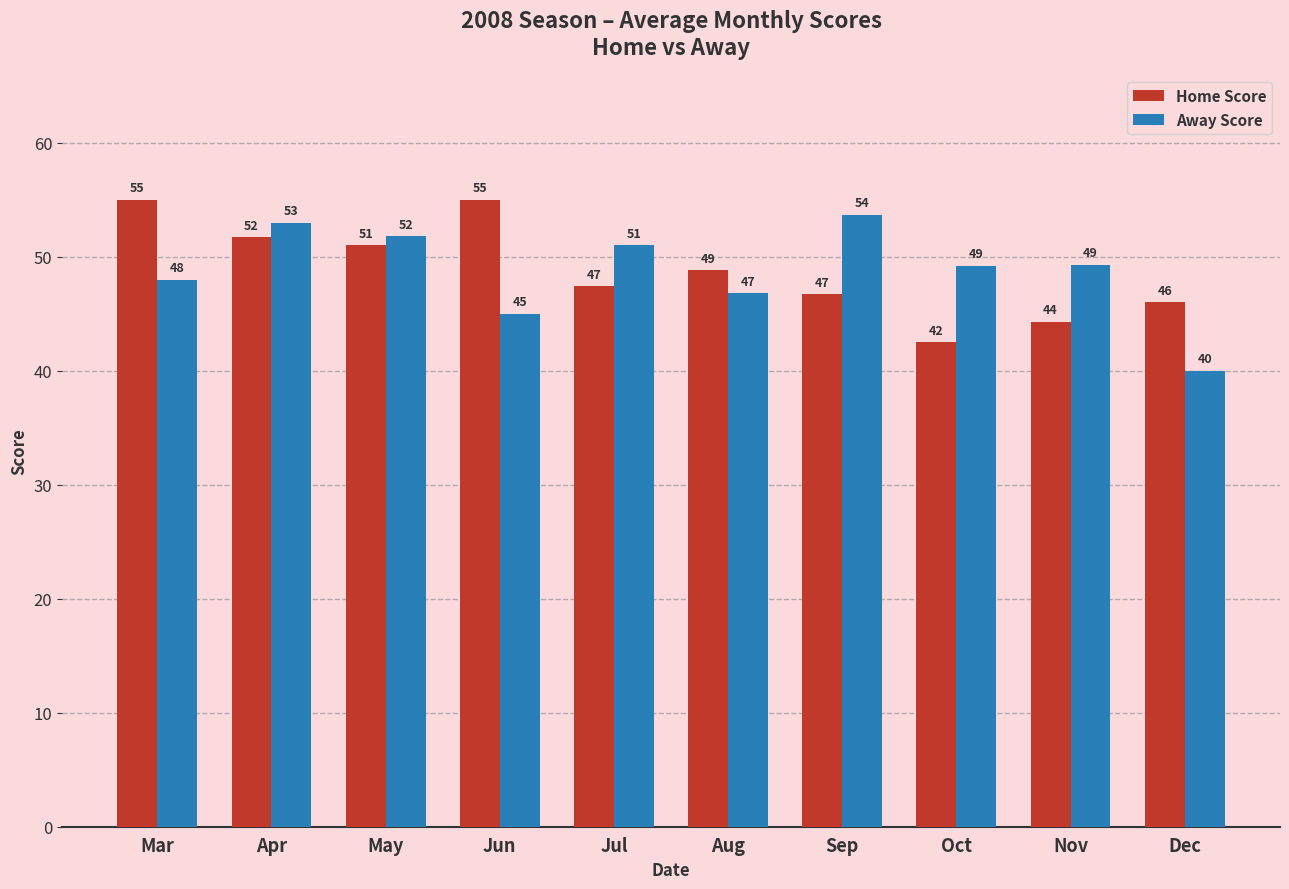

Rank the series at Dec from lowest to highest value.

Away Score, Home Score